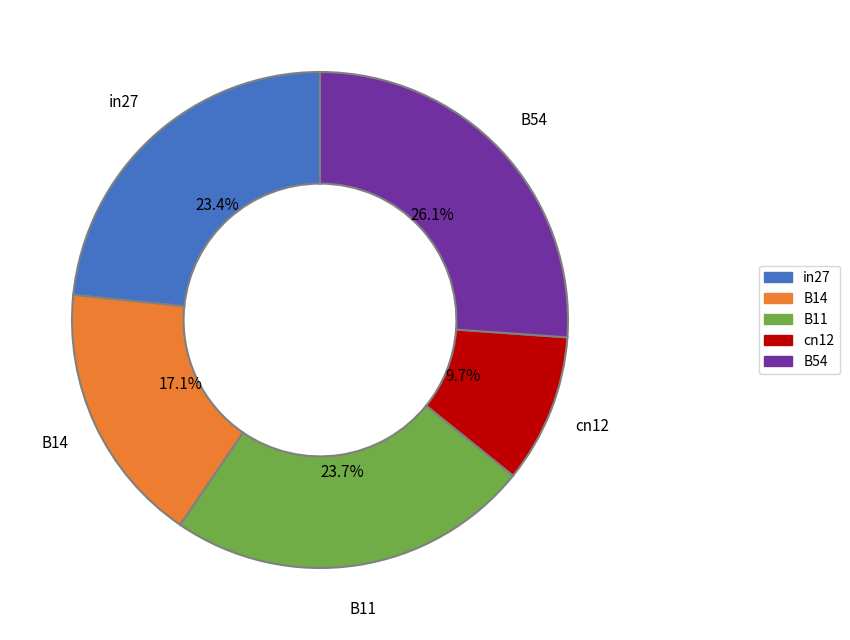

Is it true that cn12 is 1% of the pie?

False